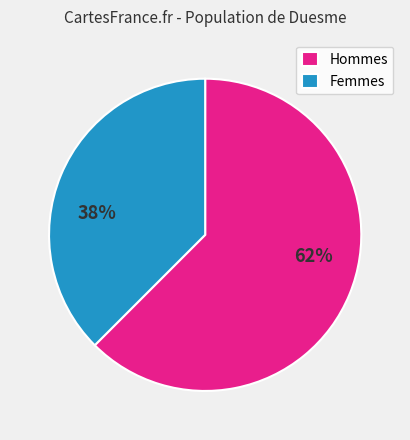

Does any single category account for the majority?

Yes